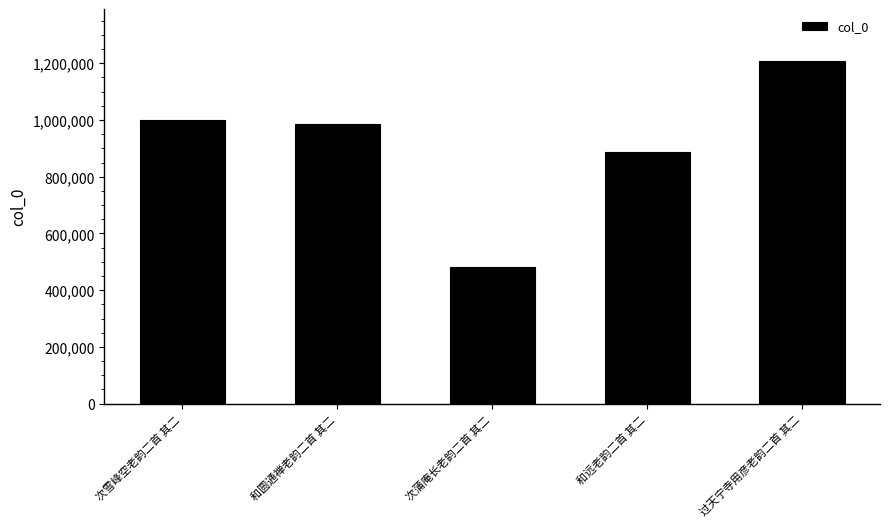

What value does the data have at 和远老韵二首 其二?

888735